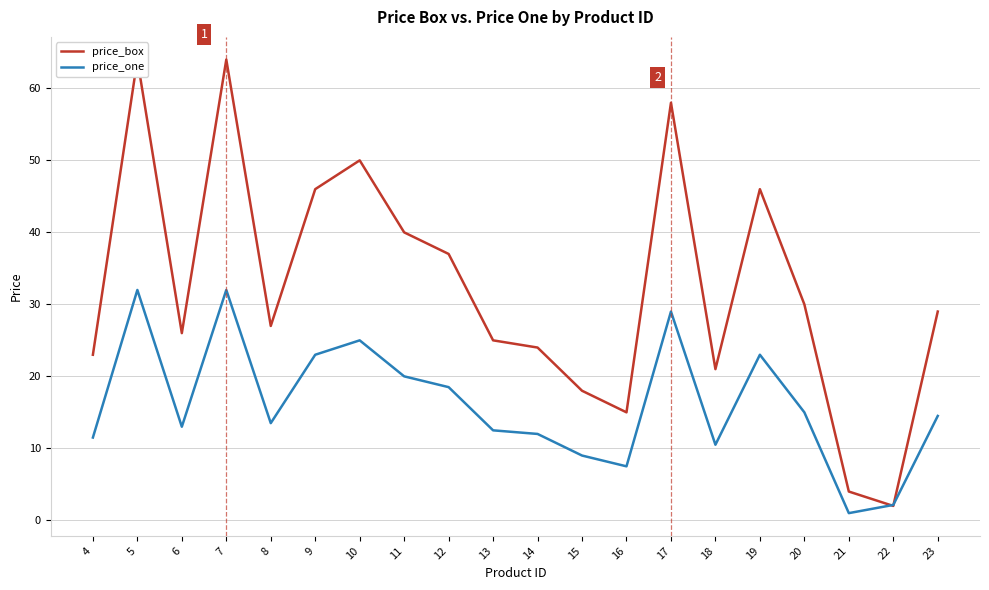

Count the number of data series in this chart.

2